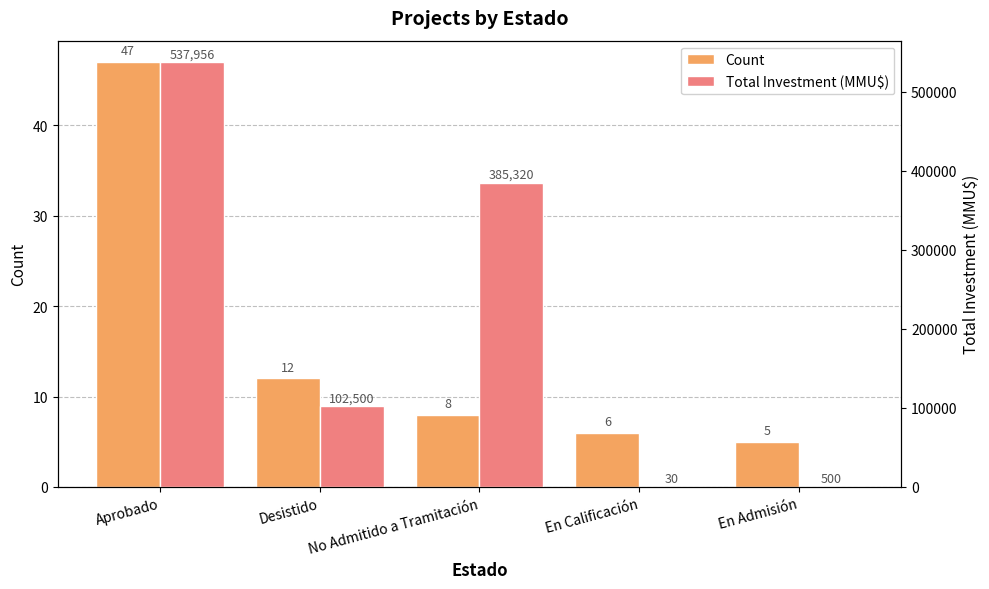

Reading left to right, list all the values displayed in this chart.

Count: 47	12	8	6	5
Total Investment (MMU$): 537956	102500	385320	30	500